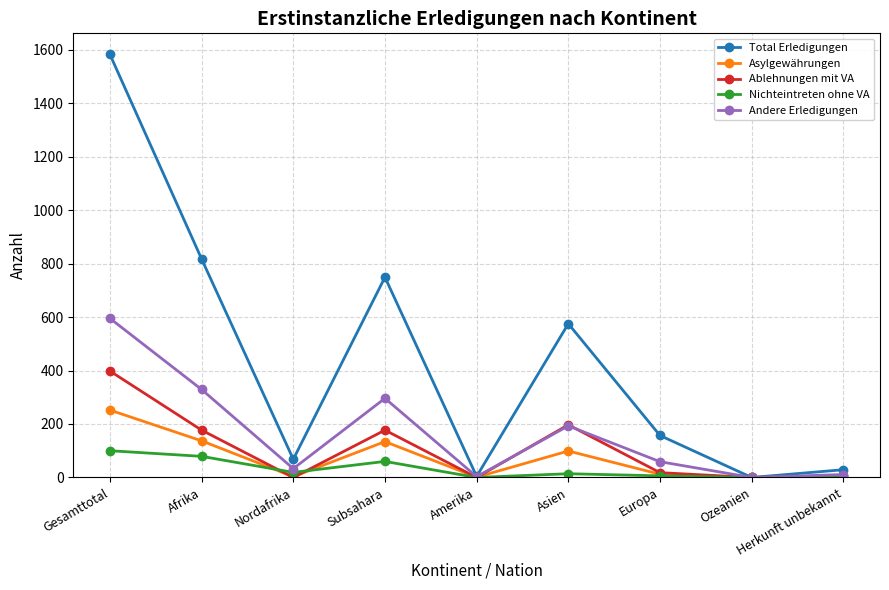

What is the label of the 6th point from the left?

Asien